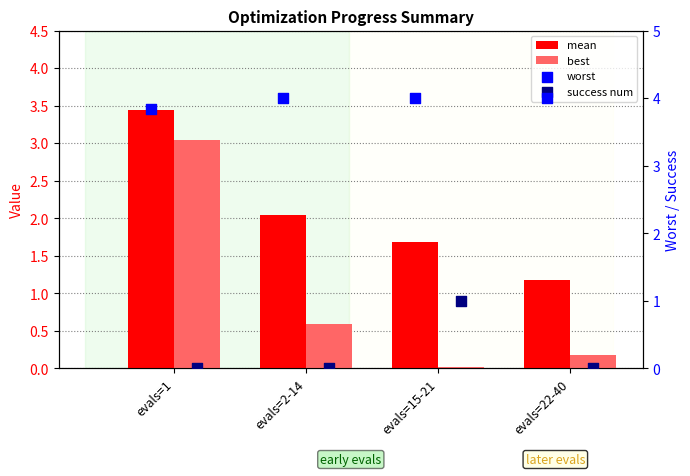

At which category is the sum across all series the highest?

evals=1